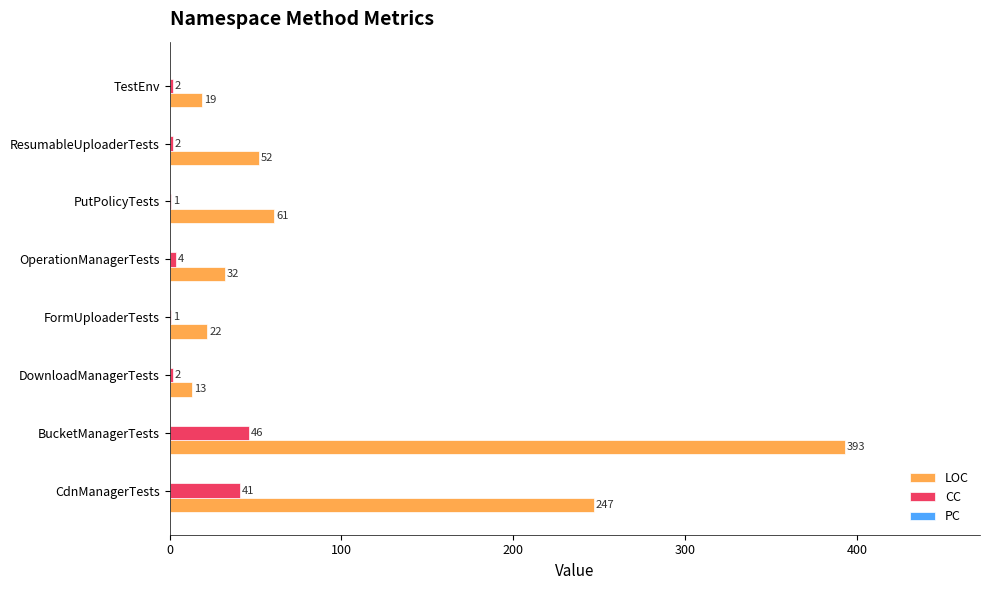

True or false: LOC has a value of 52 at ResumableUploaderTests.

True